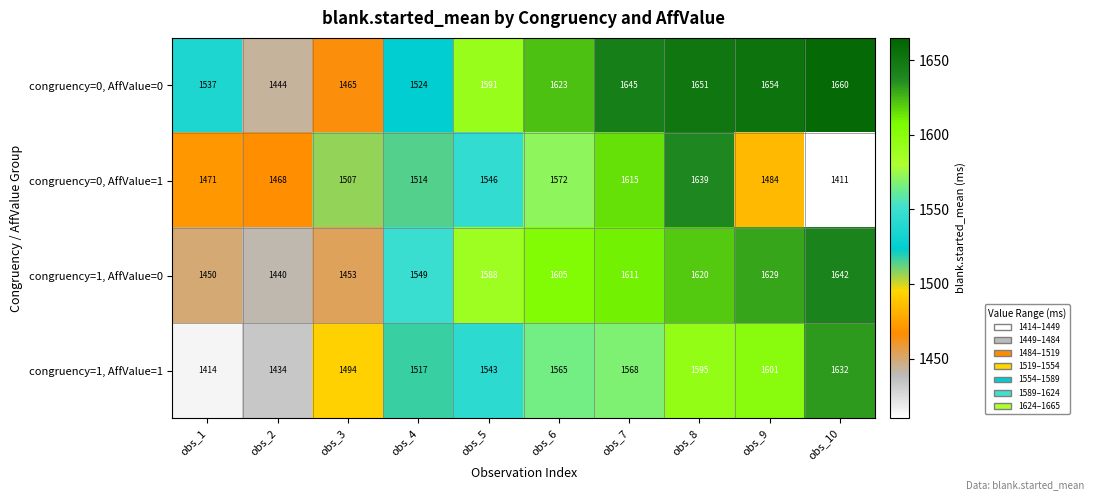

Is it true that congruency=0, AffValue=0 equals 2754 at obs_7?

False